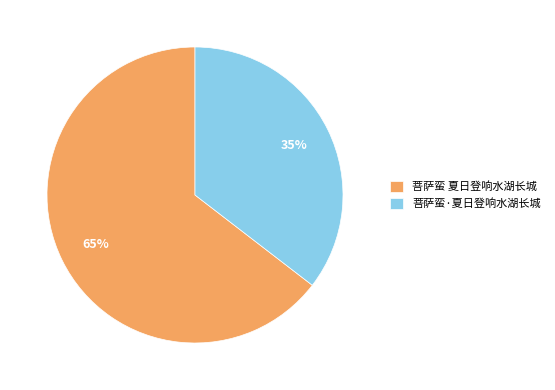

To the nearest percent, what is the combined percentage of 菩萨蛮·夏日登响水湖长城 and 菩萨蛮 夏日登响水湖长城?

100%